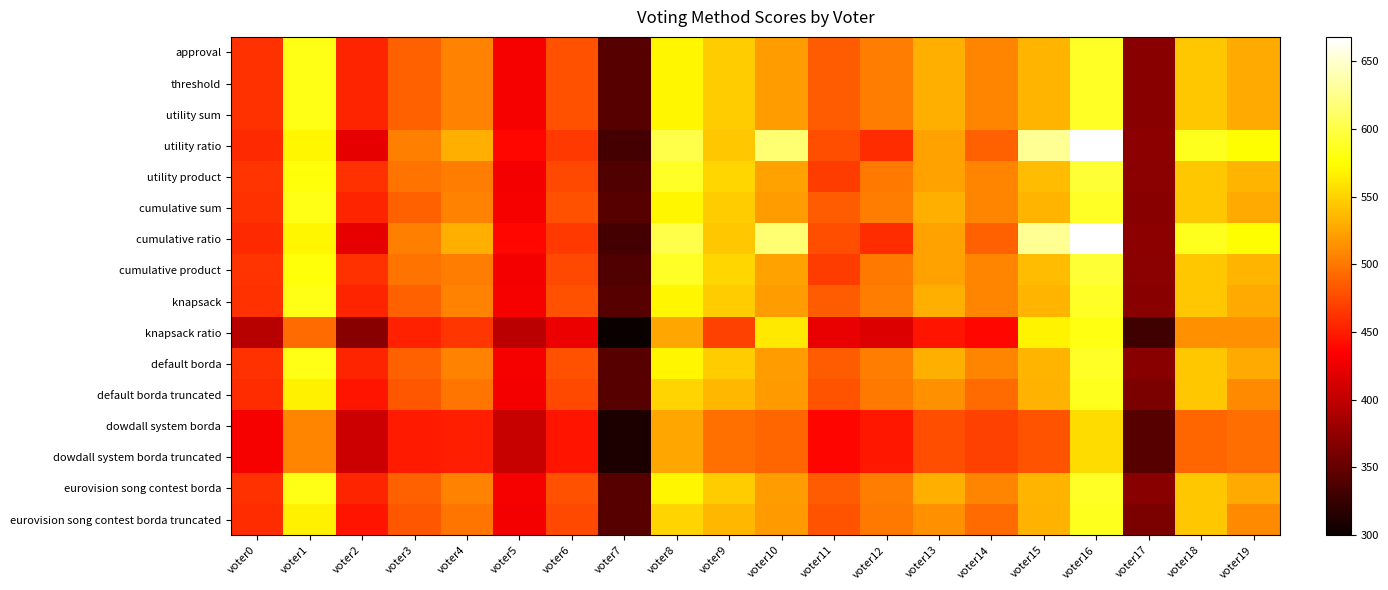

Reading left to right, list all the values displayed in this chart.

approval: voter0=462	voter1=583	voter2=455	voter3=487	voter4=506	voter5=430	voter6=479	voter7=342	voter8=569	voter9=547	voter10=521	voter11=484	voter12=503	voter13=530	voter14=508	voter15=533	voter16=588	voter17=369	voter18=544	voter19=528
threshold: voter0=462	voter1=583	voter2=455	voter3=487	voter4=506	voter5=430	voter6=479	voter7=342	voter8=569	voter9=547	voter10=521	voter11=484	voter12=503	voter13=530	voter14=508	voter15=533	voter16=588	voter17=369	voter18=544	voter19=528
utility sum: voter0=462	voter1=583	voter2=455	voter3=487	voter4=506	voter5=430	voter6=479	voter7=342	voter8=569	voter9=547	voter10=521	voter11=484	voter12=503	voter13=530	voter14=508	voter15=533	voter16=588	voter17=369	voter18=544	voter19=528
utility ratio: voter0=457	voter1=570	voter2=421	voter3=505	voter4=530	voter5=438	voter6=466	voter7=332	voter8=601	voter9=544	voter10=616	voter11=477	voter12=459	voter13=523	voter14=487	voter15=629	voter16=668	voter17=373	voter18=586	voter19=574
utility product: voter0=463	voter1=578	voter2=462	voter3=497	voter4=503	voter5=429	voter6=475	voter7=340	voter8=588	voter9=552	voter10=523	voter11=467	voter12=500	voter13=523	voter14=507	voter15=538	voter16=594	voter17=371	voter18=543	voter19=533
cumulative sum: voter0=462	voter1=583	voter2=455	voter3=487	voter4=506	voter5=430	voter6=479	voter7=342	voter8=569	voter9=547	voter10=521	voter11=484	voter12=503	voter13=530	voter14=508	voter15=533	voter16=588	voter17=369	voter18=544	voter19=528
cumulative ratio: voter0=457	voter1=570	voter2=421	voter3=505	voter4=530	voter5=438	voter6=466	voter7=332	voter8=601	voter9=544	voter10=616	voter11=477	voter12=459	voter13=523	voter14=487	voter15=629	voter16=668	voter17=373	voter18=586	voter19=574
cumulative product: voter0=463	voter1=578	voter2=462	voter3=497	voter4=503	voter5=429	voter6=475	voter7=340	voter8=588	voter9=552	voter10=523	voter11=467	voter12=500	voter13=523	voter14=507	voter15=538	voter16=594	voter17=371	voter18=543	voter19=533
knapsack: voter0=462	voter1=583	voter2=455	voter3=487	voter4=506	voter5=430	voter6=479	voter7=342	voter8=569	voter9=547	voter10=521	voter11=484	voter12=503	voter13=530	voter14=508	voter15=533	voter16=588	voter17=369	voter18=544	voter19=528
knapsack ratio: voter0=396	voter1=493	voter2=370	voter3=453	voter4=465	voter5=397	voter6=425	voter7=300	voter8=527	voter9=471	voter10=563	voter11=423	voter12=415	voter13=446	voter14=438	voter15=568	voter16=581	voter17=330	voter18=513	voter19=513
default borda: voter0=462	voter1=583	voter2=455	voter3=487	voter4=506	voter5=430	voter6=479	voter7=342	voter8=569	voter9=547	voter10=521	voter11=484	voter12=503	voter13=530	voter14=508	voter15=533	voter16=588	voter17=369	voter18=544	voter19=528
default borda truncated: voter0=459	voter1=566	voter2=446	voter3=482	voter4=499	voter5=429	voter6=475	voter7=342	voter8=551	voter9=535	voter10=519	voter11=481	voter12=500	voter13=514	voter14=493	voter15=532	voter16=586	voter17=362	voter18=543	voter19=511
dowdall system borda: voter0=430	voter1=507	voter2=407	voter3=449	voter4=452	voter5=404	voter6=446	voter7=311	voter8=527	voter9=496	voter10=490	voter11=437	voter12=447	voter13=478	voter14=470	voter15=481	voter16=555	voter17=343	voter18=490	voter19=495
dowdall system borda truncated: voter0=430	voter1=507	voter2=407	voter3=449	voter4=452	voter5=404	voter6=446	voter7=311	voter8=527	voter9=496	voter10=490	voter11=437	voter12=447	voter13=478	voter14=470	voter15=481	voter16=555	voter17=343	voter18=490	voter19=495
eurovision song contest borda: voter0=462	voter1=583	voter2=455	voter3=487	voter4=506	voter5=430	voter6=479	voter7=342	voter8=569	voter9=547	voter10=521	voter11=484	voter12=503	voter13=530	voter14=508	voter15=533	voter16=588	voter17=369	voter18=544	voter19=528
eurovision song contest borda truncated: voter0=459	voter1=566	voter2=446	voter3=482	voter4=499	voter5=429	voter6=475	voter7=342	voter8=551	voter9=535	voter10=519	voter11=481	voter12=500	voter13=514	voter14=493	voter15=532	voter16=586	voter17=362	voter18=543	voter19=511